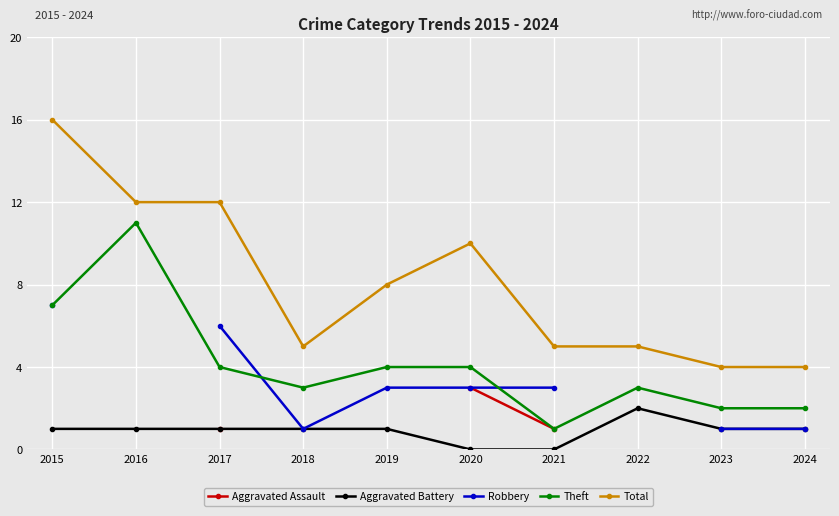

Which series has the largest range (max minus min)?

Total